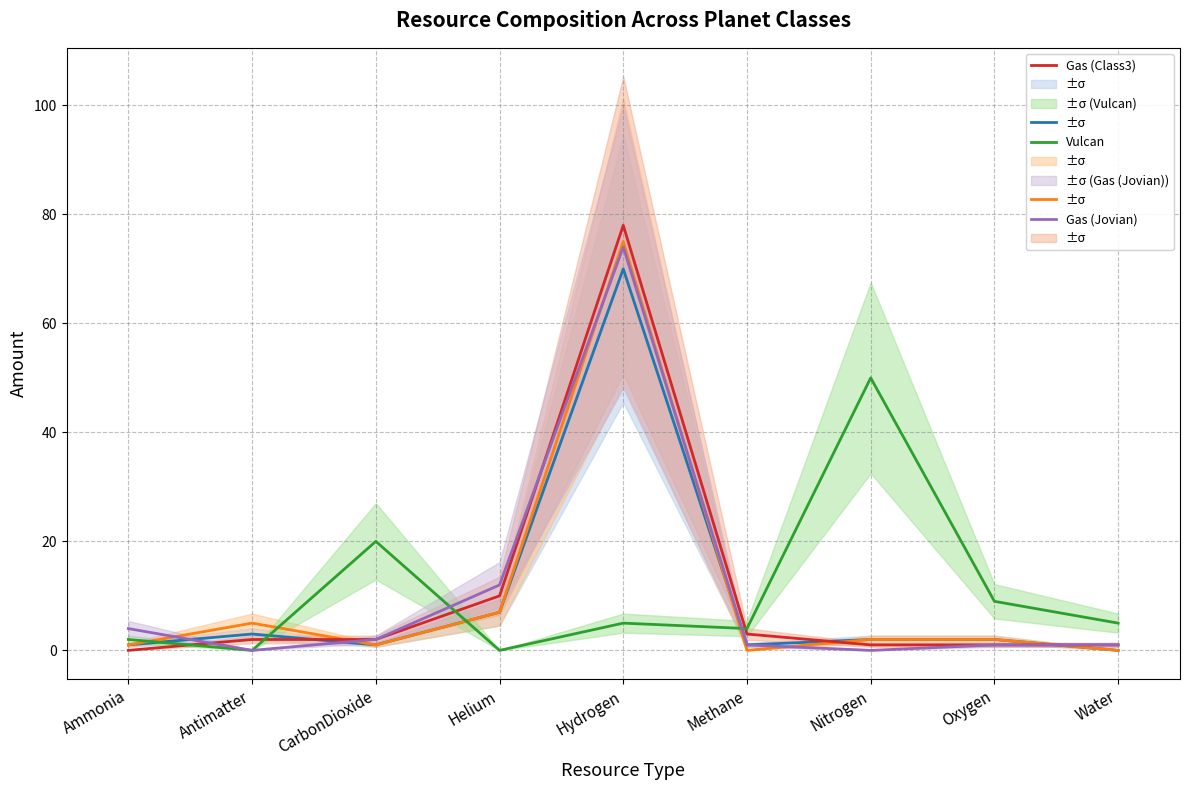

At which category does Star Pop 2 reach its first local peak?

Antimatter